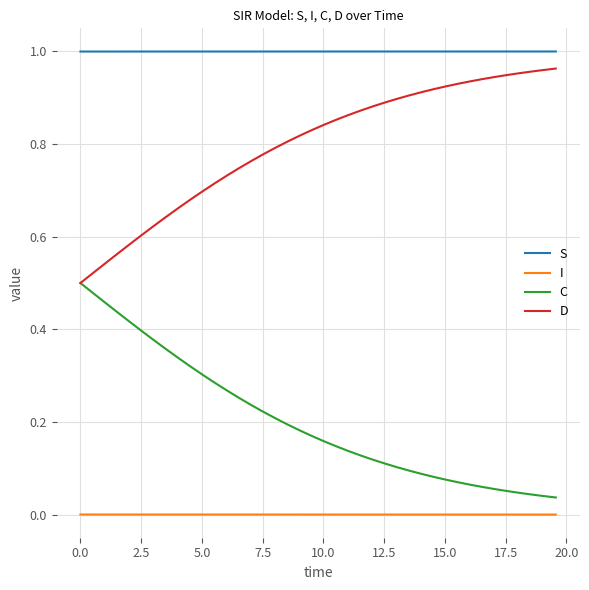

Which series has the largest total across all categories?

S